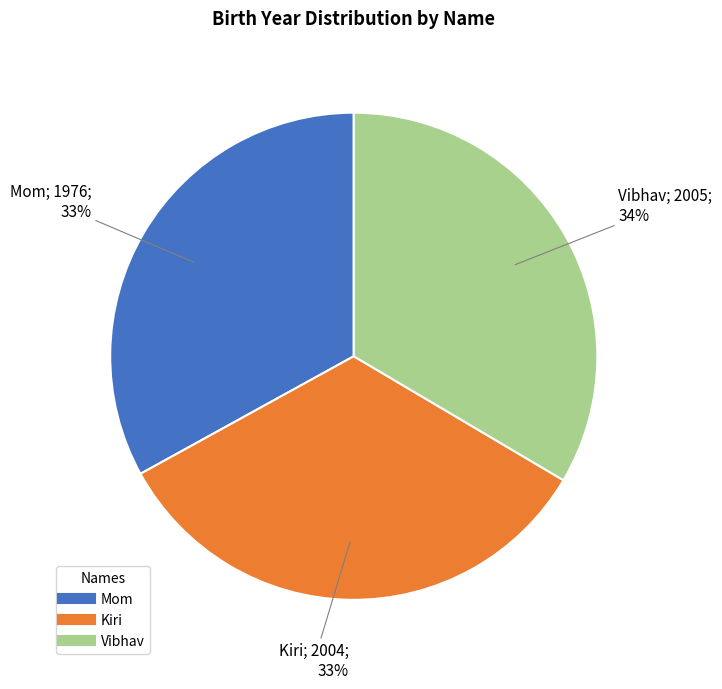

Approximately how many times larger is the value at Vibhav compared to Kiri?

1.0